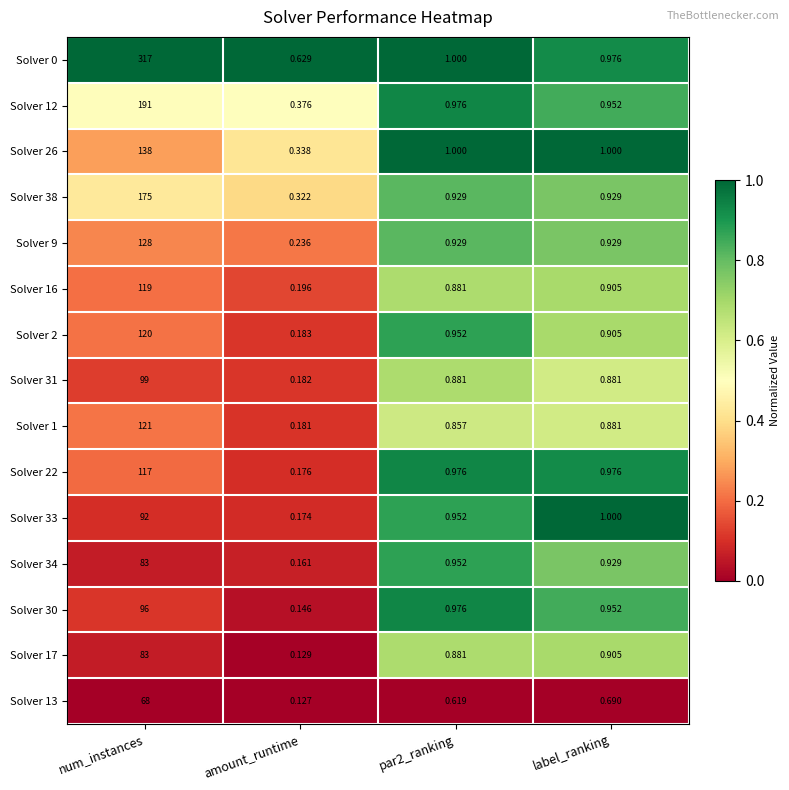

Where does the Solver 0 series first go above 1?

num_instances